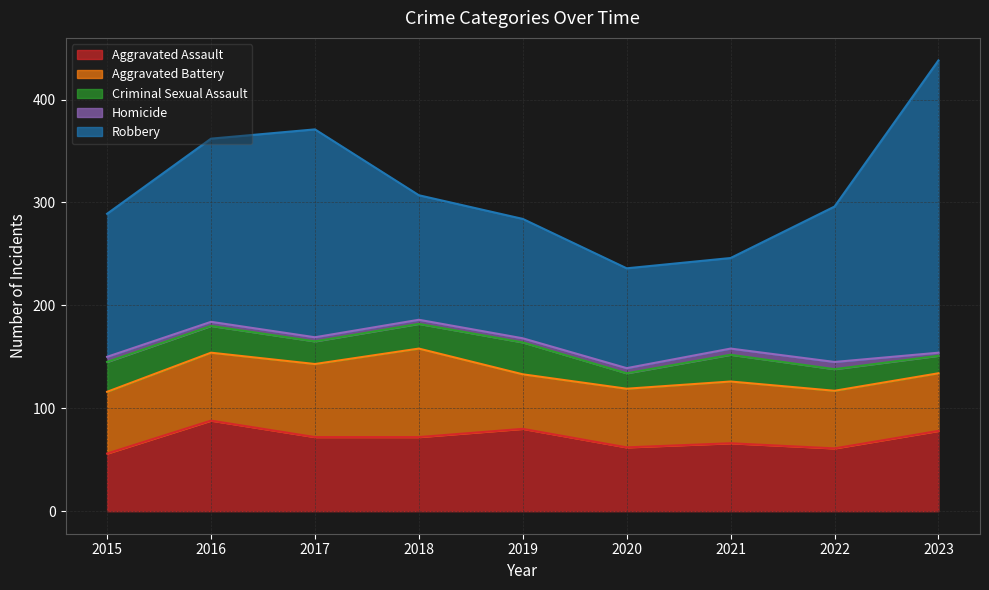

The Homicide series shows 4 at 2019. True or false?

True